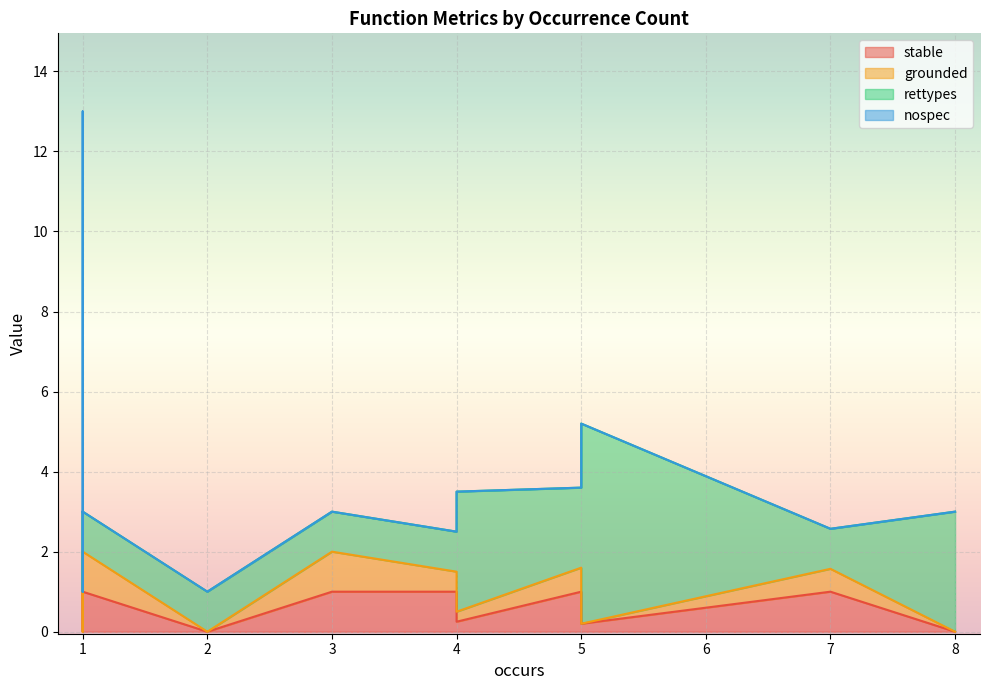

What is the spread (max minus min) of values at 7?

1.0